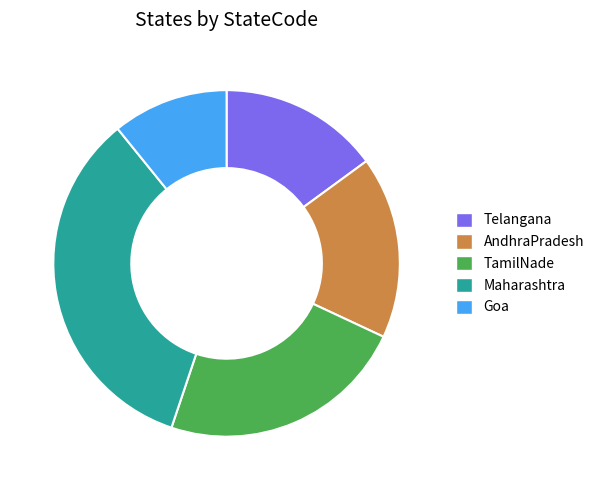

Which has a higher value, TamilNade or Goa?

TamilNade